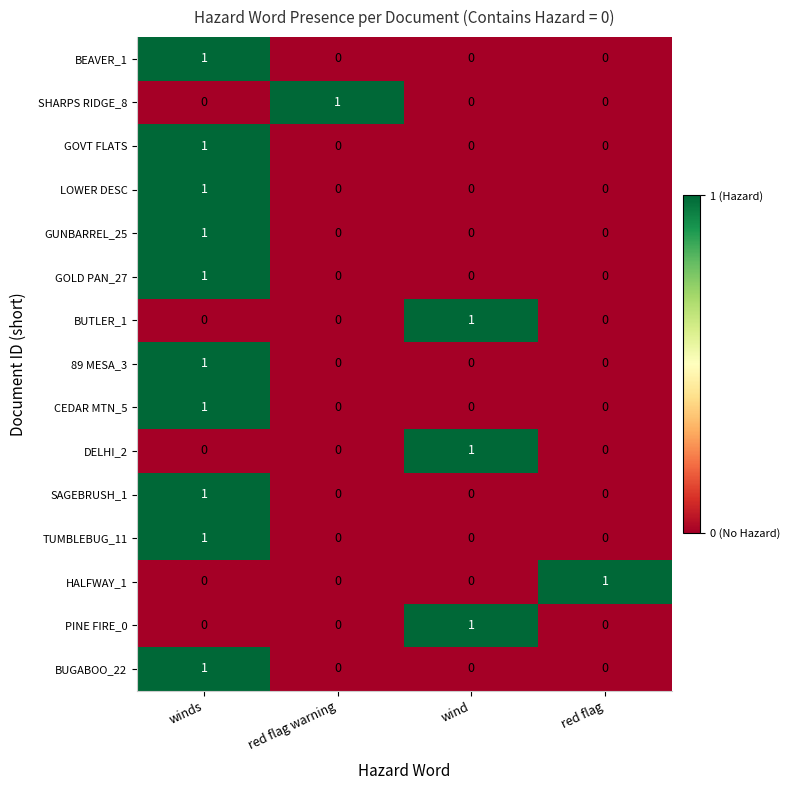

What is the difference between the highest and lowest values at winds?

1